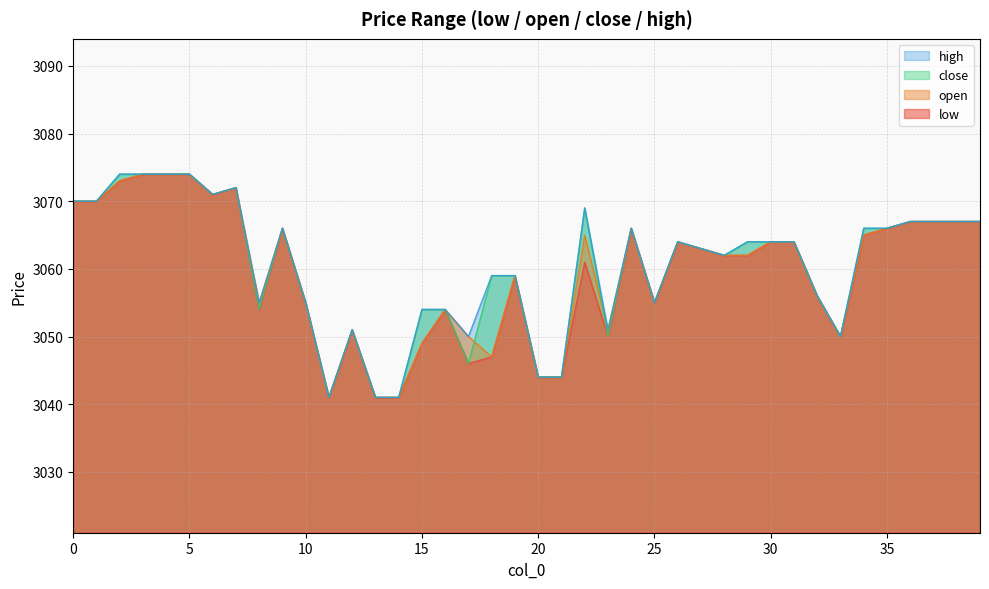

Does the chart have visible grid lines?

Yes